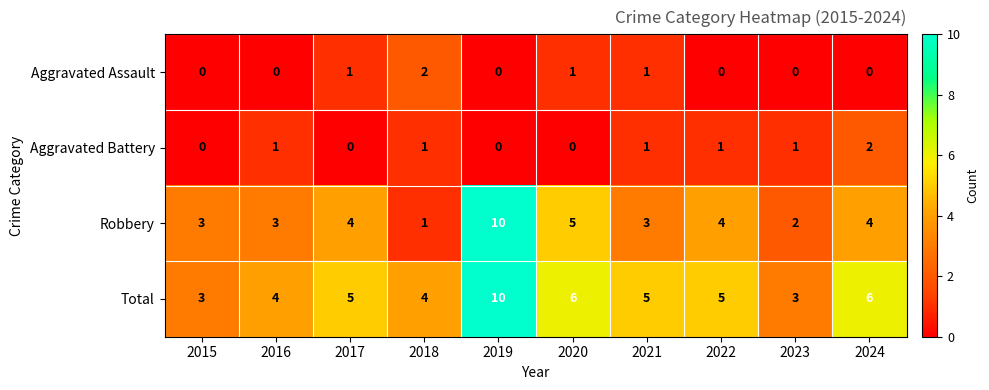

Which series has the widest spread of values?

Robbery